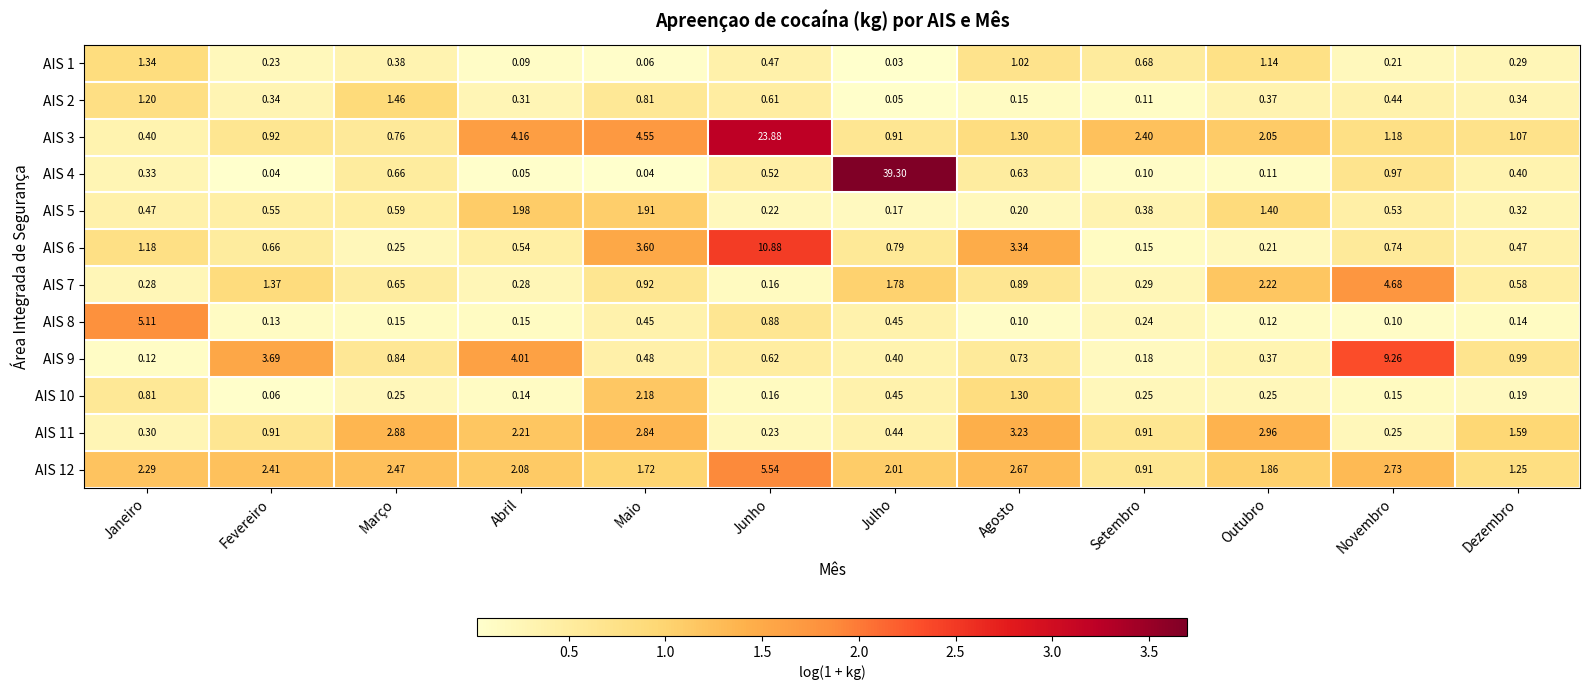

Which category has the highest value in the AIS 11 series?

Agosto